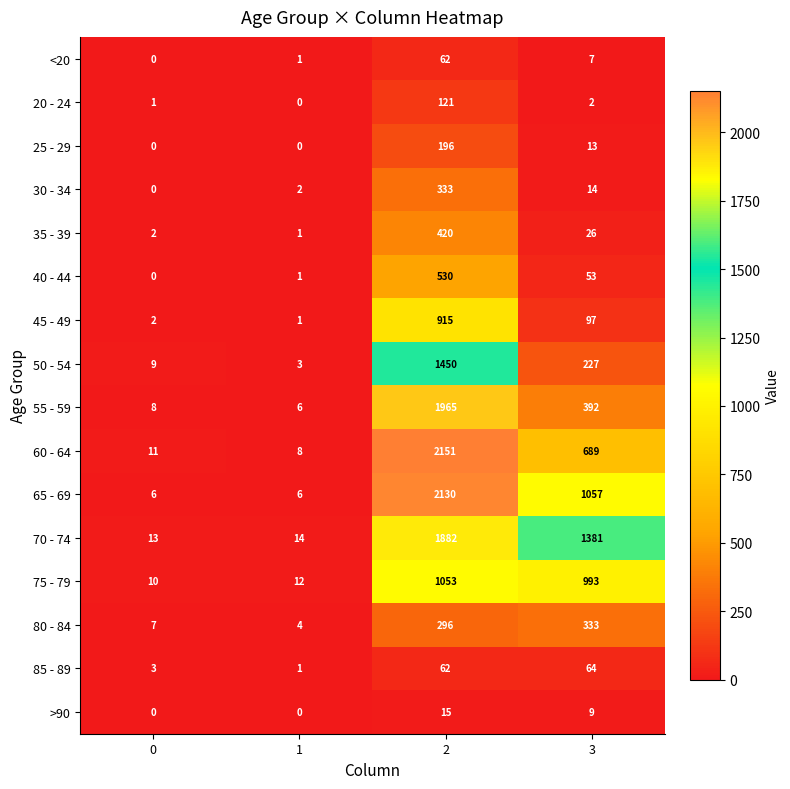

What is the sum of all 80 - 84 values?

640